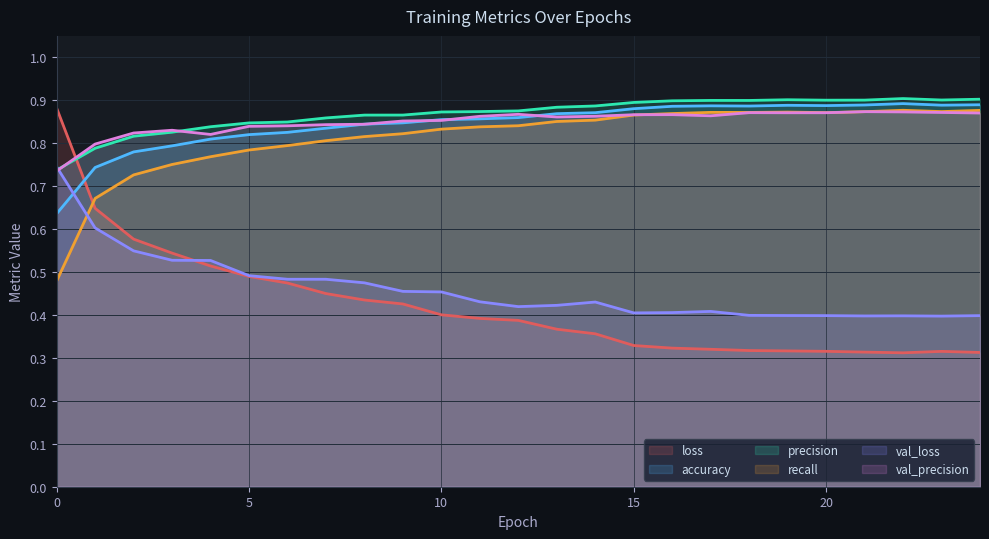

In accuracy, how many points are lower than both neighbors (excluding endpoints)?

3